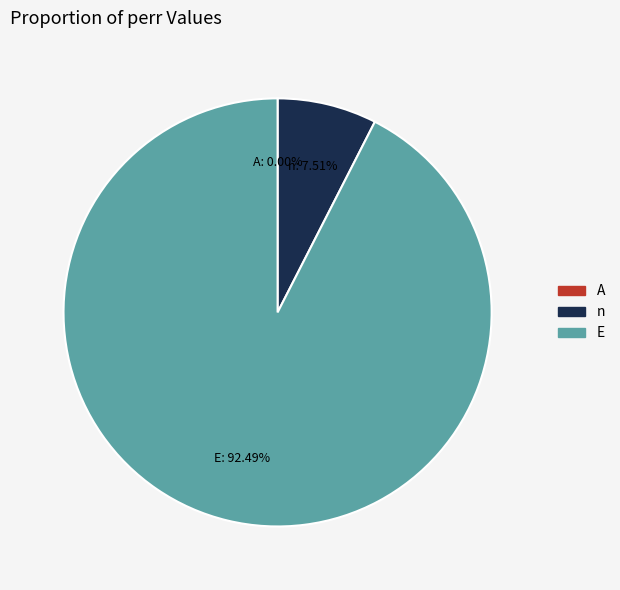

Which has a higher value, n or E?

E